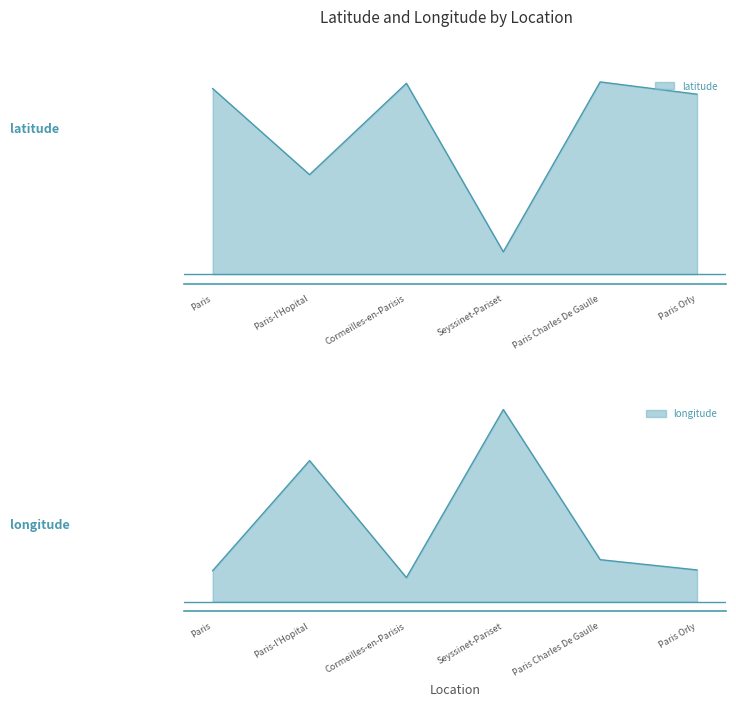

What position from the right is Seyssinet-Pariset?

3